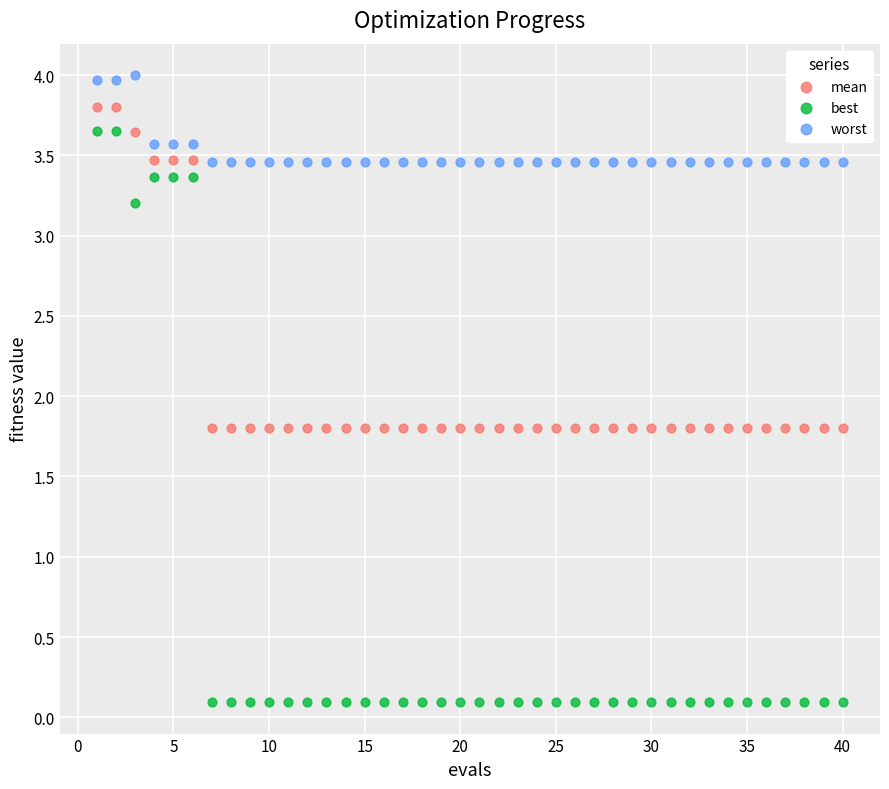

In the worst series, what Y value is closest to 3?

3.5